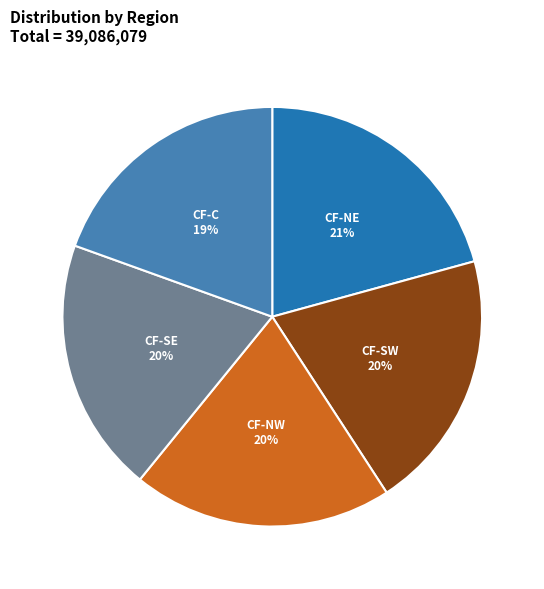

Combined, do CF-SE and CF-NE account for over 50%?

No